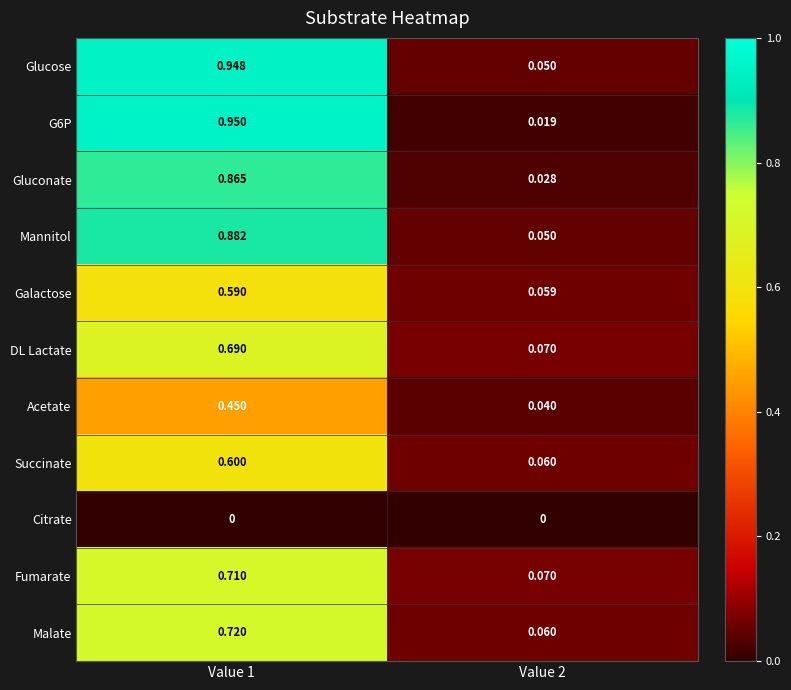

Is the value of Succinate at Value 2 greater than the value of Citrate at Value 1?

Yes